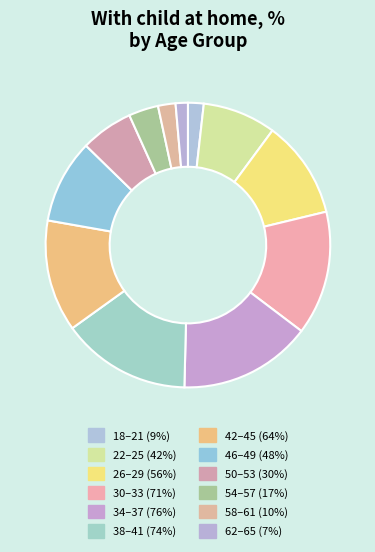

How many segments does this pie chart have?

12